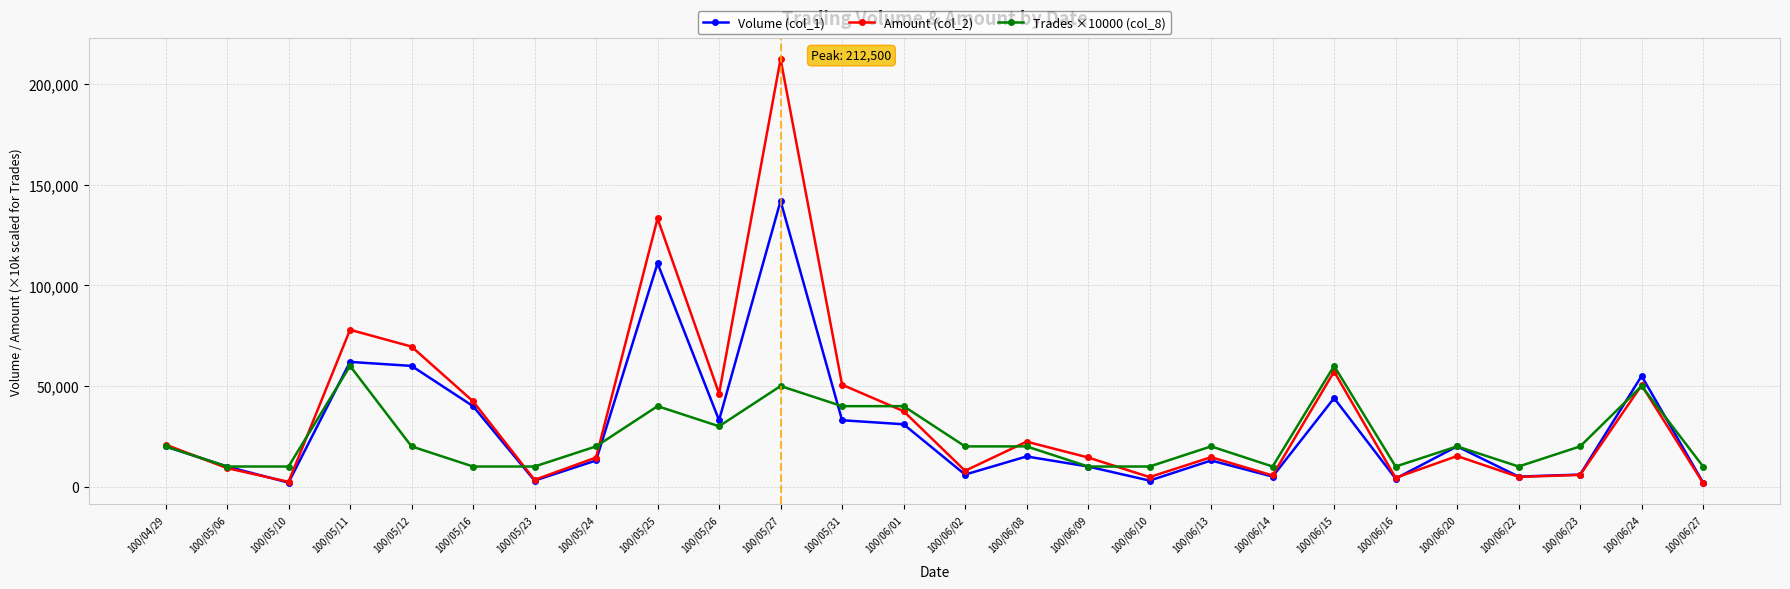

Rank the series by their maximum value, from highest to lowest.

Amount (col_2), Volume (col_1), Trades ×10000 (col_8)